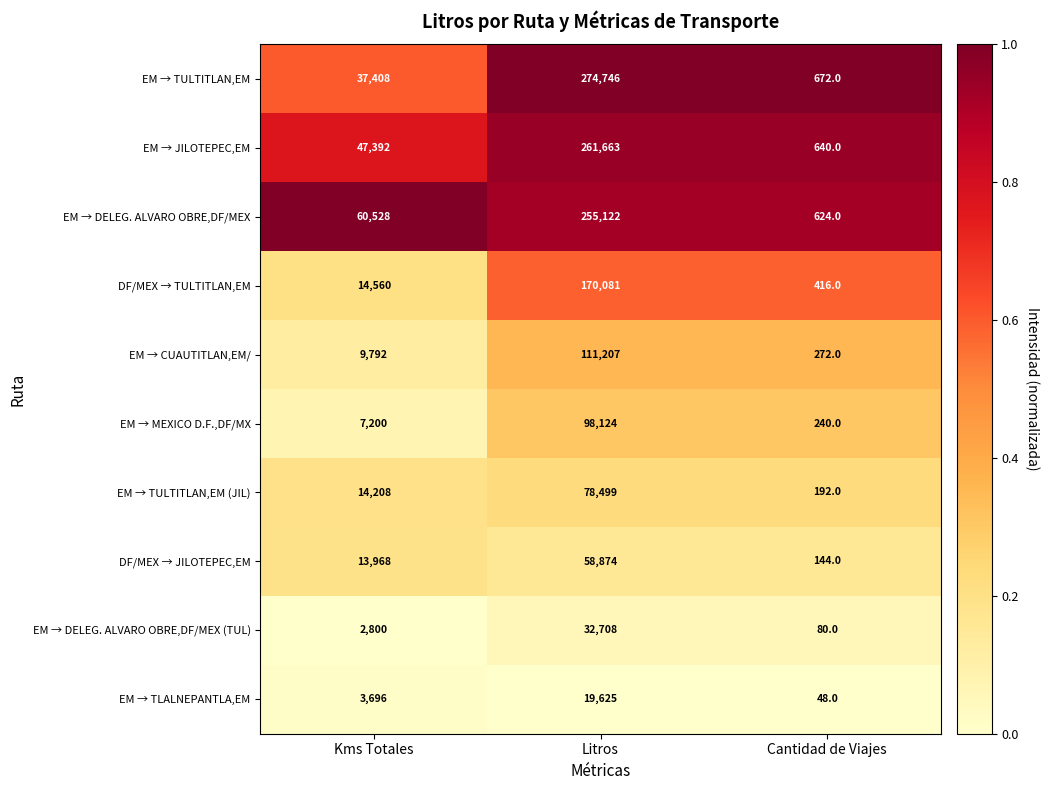

What is the sum of the EM → CUAUTITLAN,EM/ values at Kms Totales and Litros?

120999